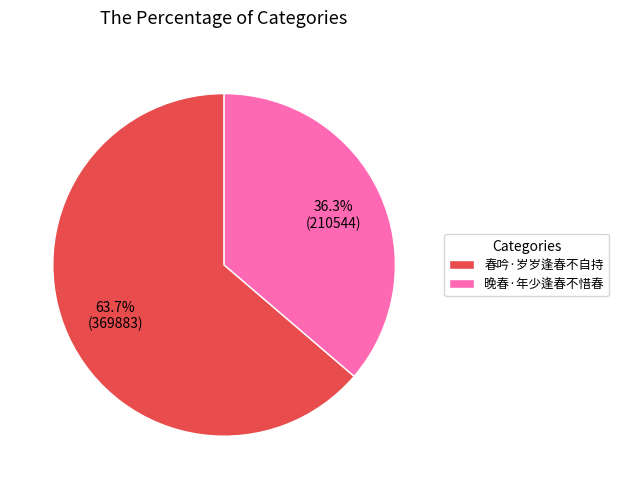

Between 春吟·岁岁逢春不自持 and 晚春·年少逢春不惜春, which is larger?

春吟·岁岁逢春不自持